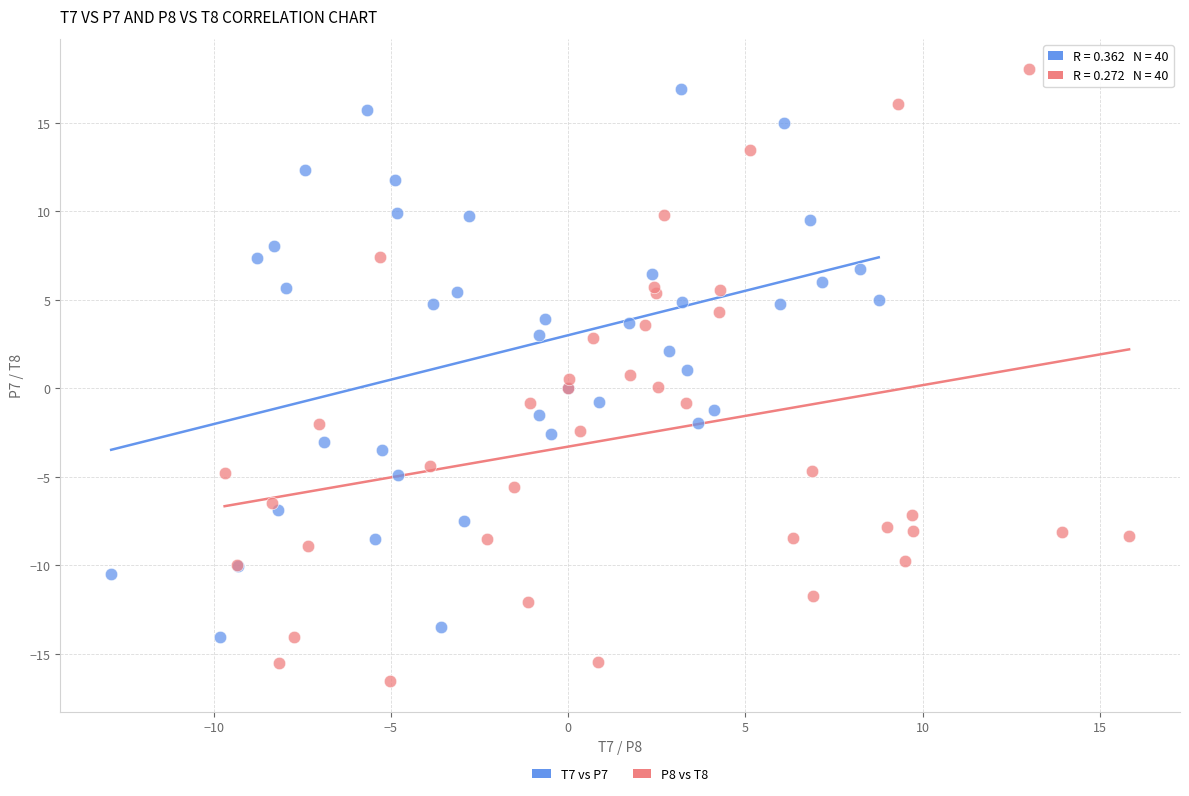

Which series has the largest Y range (max minus min)?

P8 vs T8